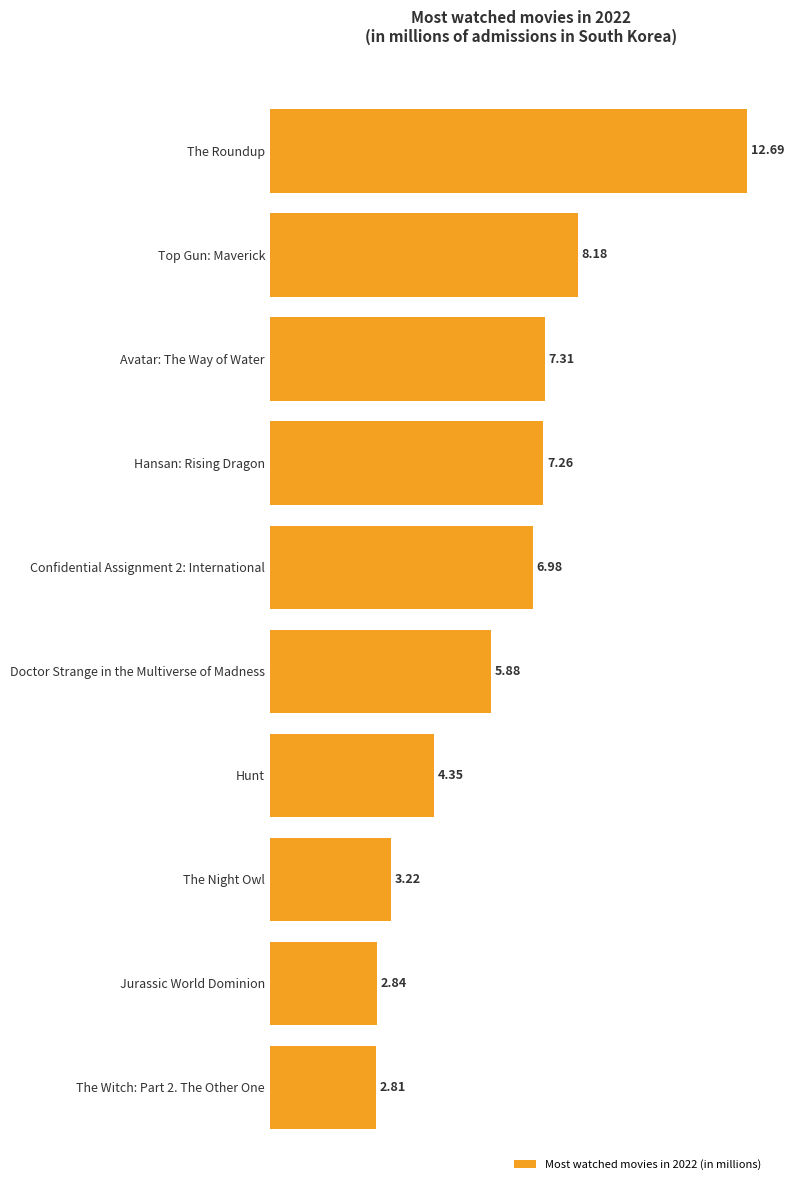

What is the difference between the values at Confidential Assignment 2: International and The Witch: Part 2. The Other One?

4.2